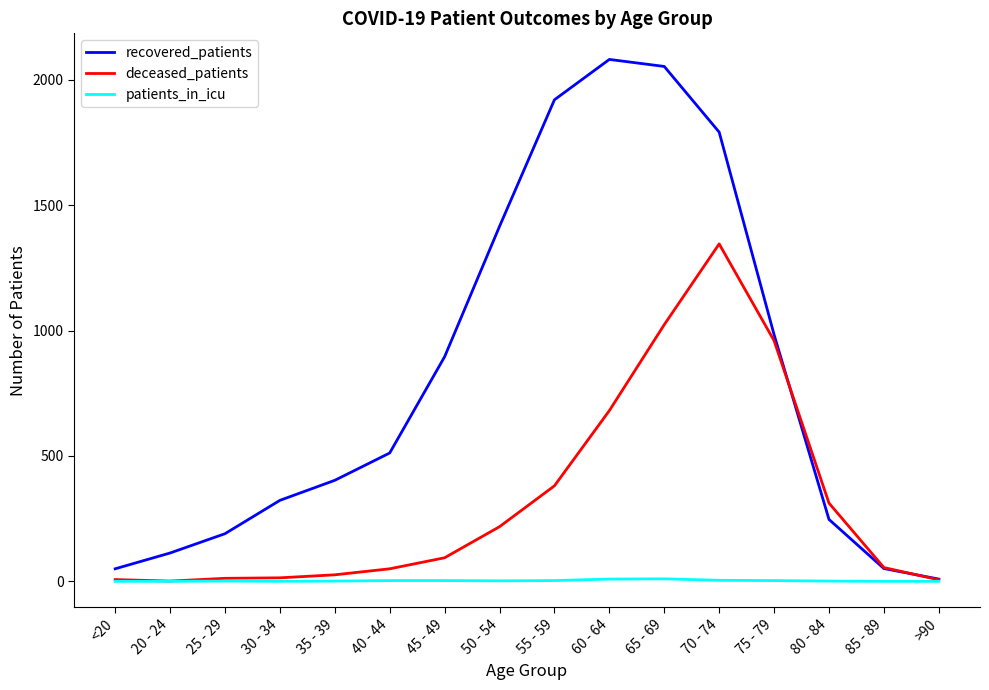

How many lines are shown in the chart?

3